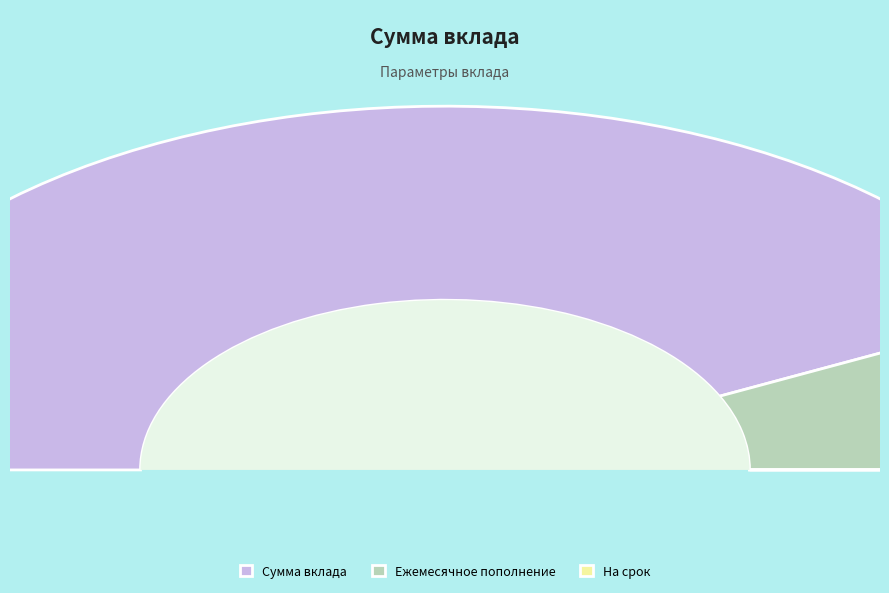

The На срок slice represents 11% of the pie. True or false?

False